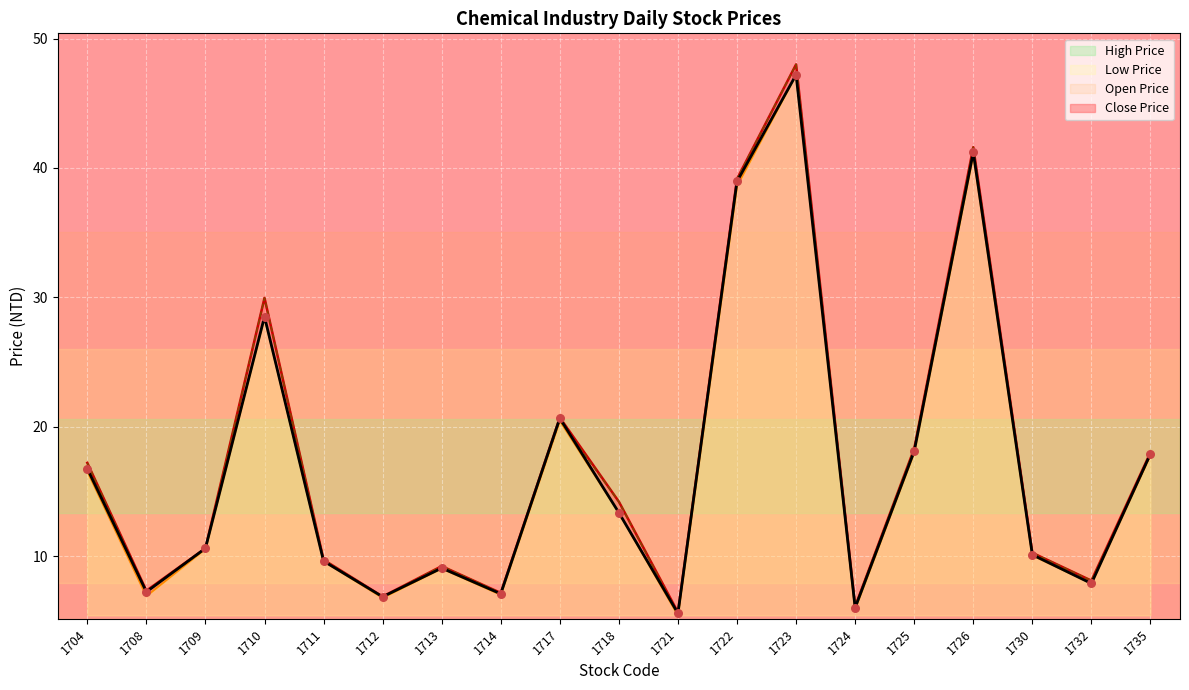

Approximately how many times larger is the value at 1708 compared to 1730?

0.7